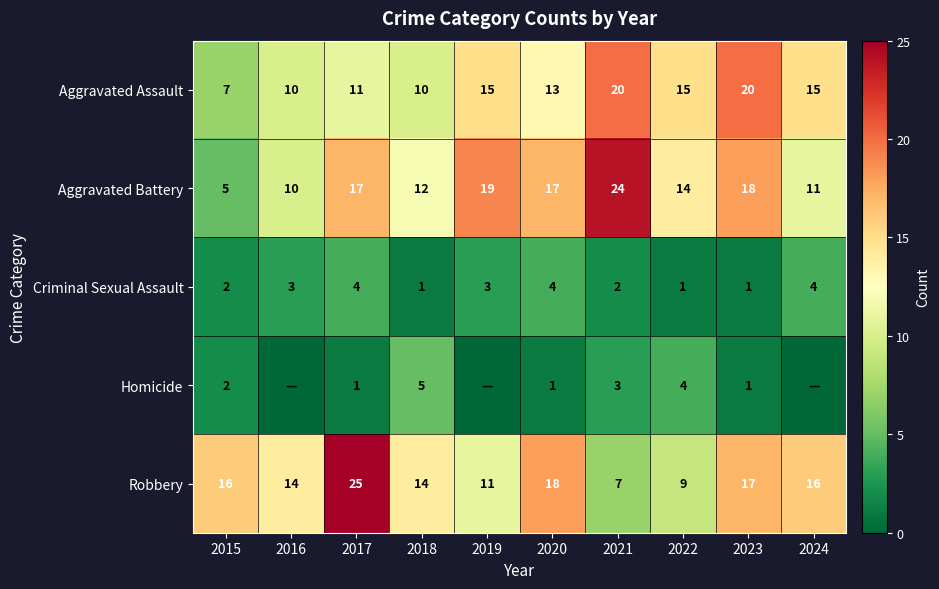

What is the spread (max minus min) of values at 2015?

14